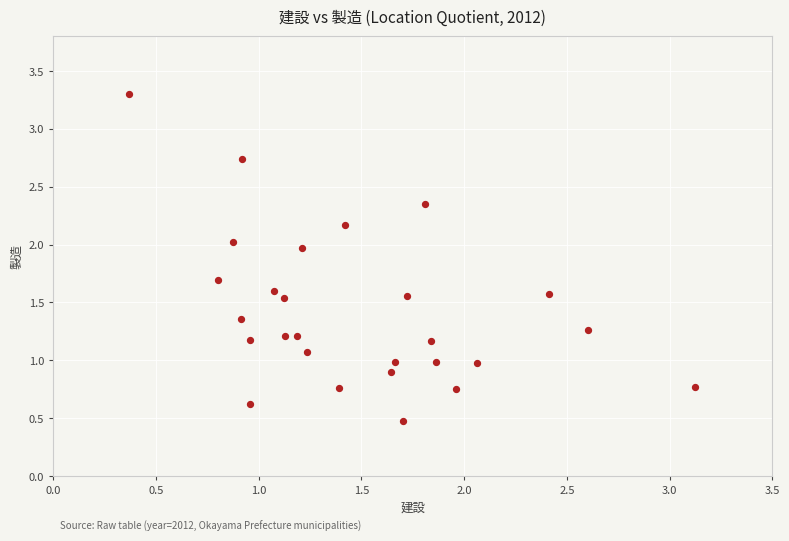

What is the range of Y values (max minus min)?

2.8